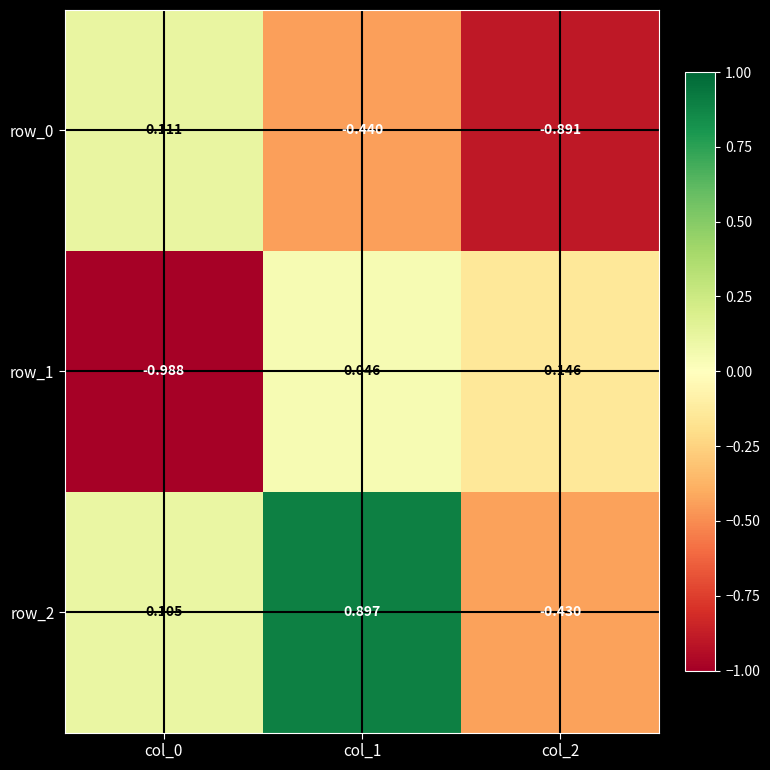

Is the value of row_0 at col_2 greater than the value of row_2 at col_2?

No